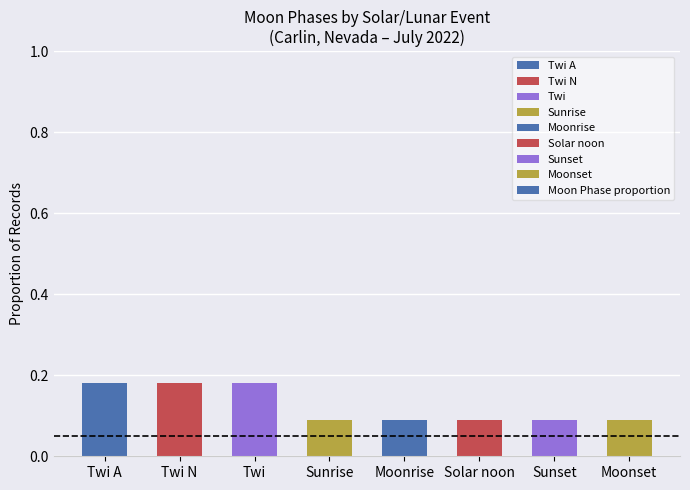

Count the values in the range 0 to 1.

8